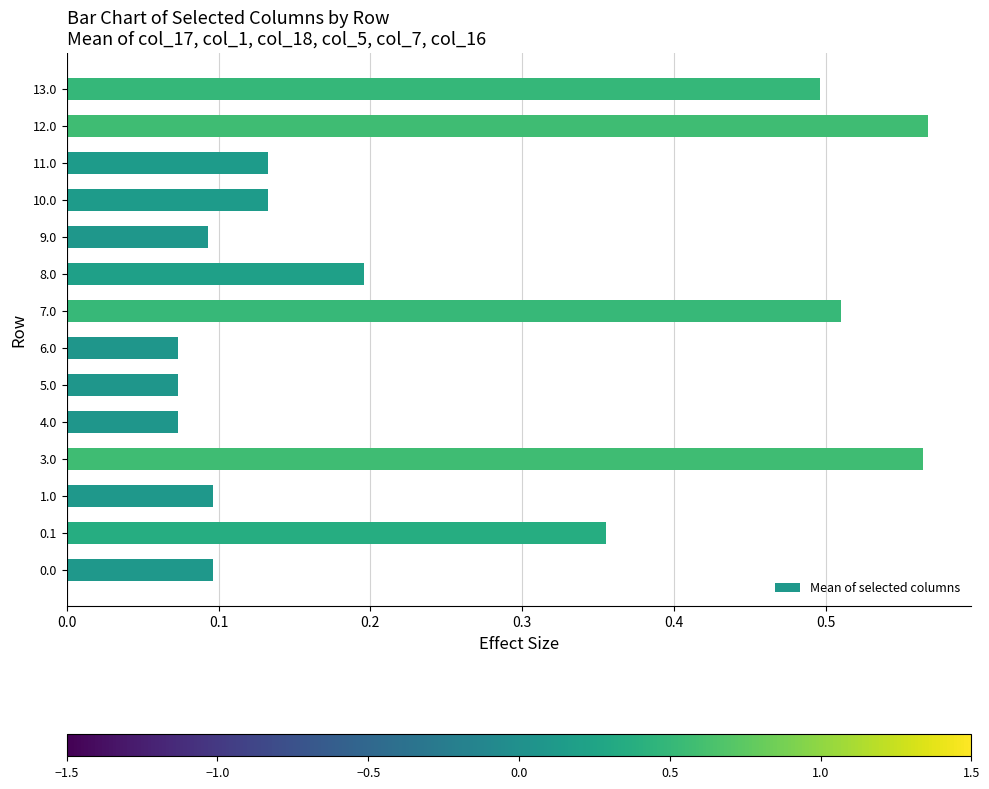

What is the sum of the values at 0.0 and 12.0?

0.7